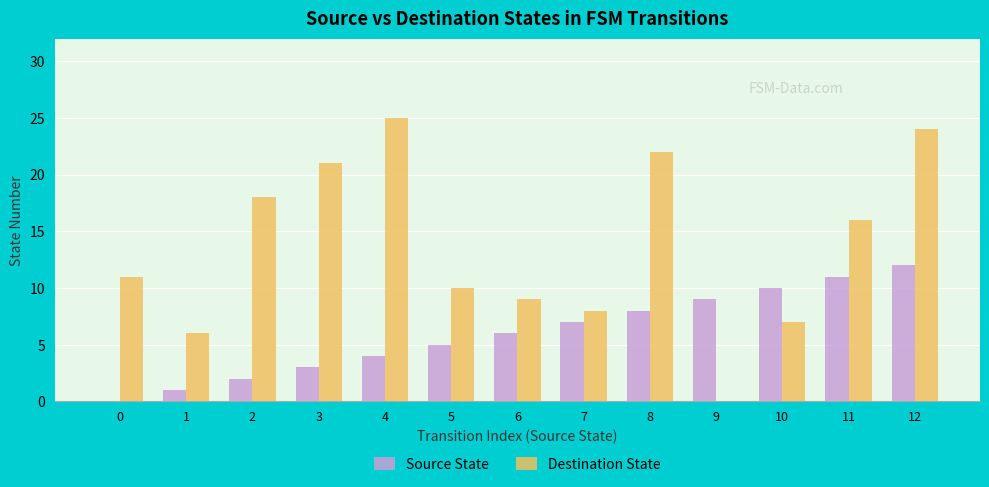

Which series changed the most between 0 and 5?

Source State